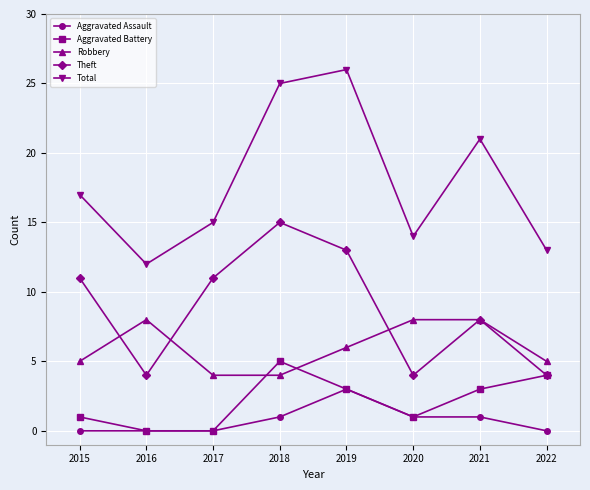

What are all the series names shown in the legend?

Aggravated Assault, Aggravated Battery, Robbery, Theft, Total